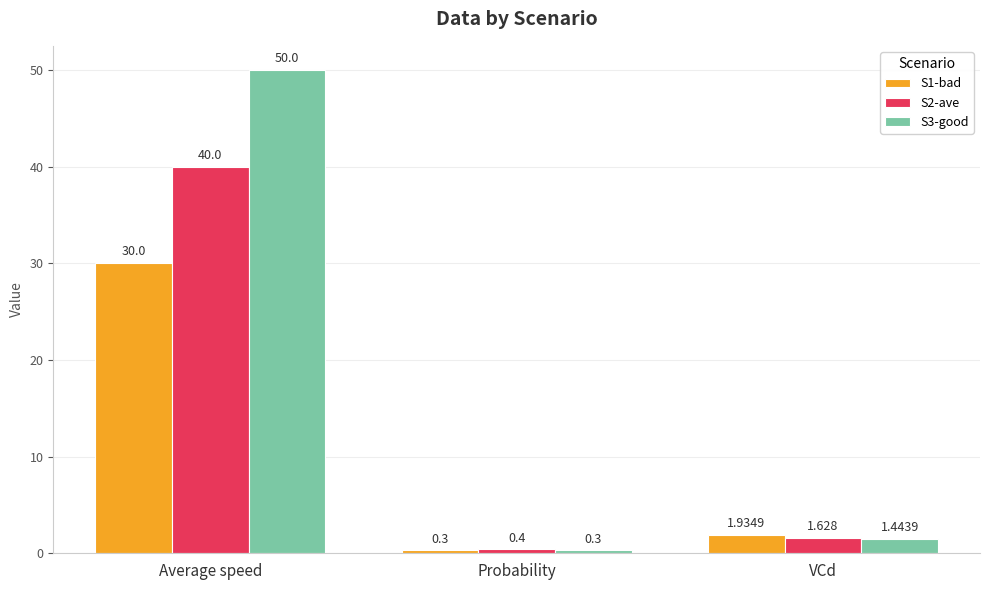

What is the spread (max minus min) of values at VCd?

0.5